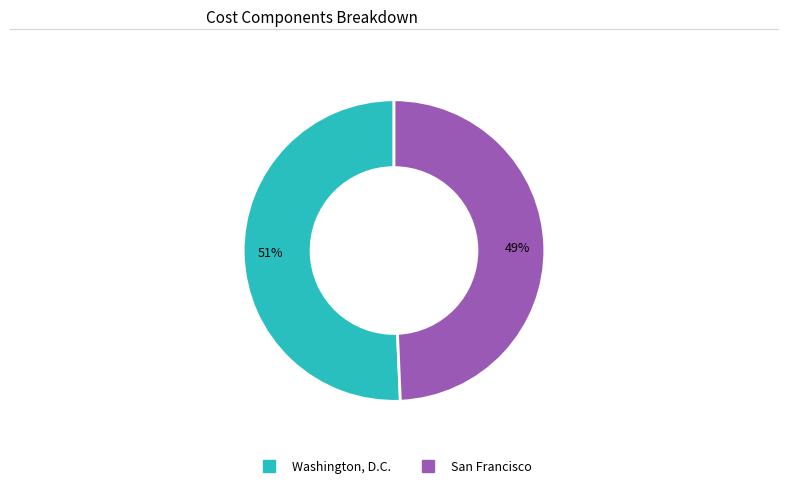

To the nearest percent, what percentage of the pie is Washington, D.C.?

51%